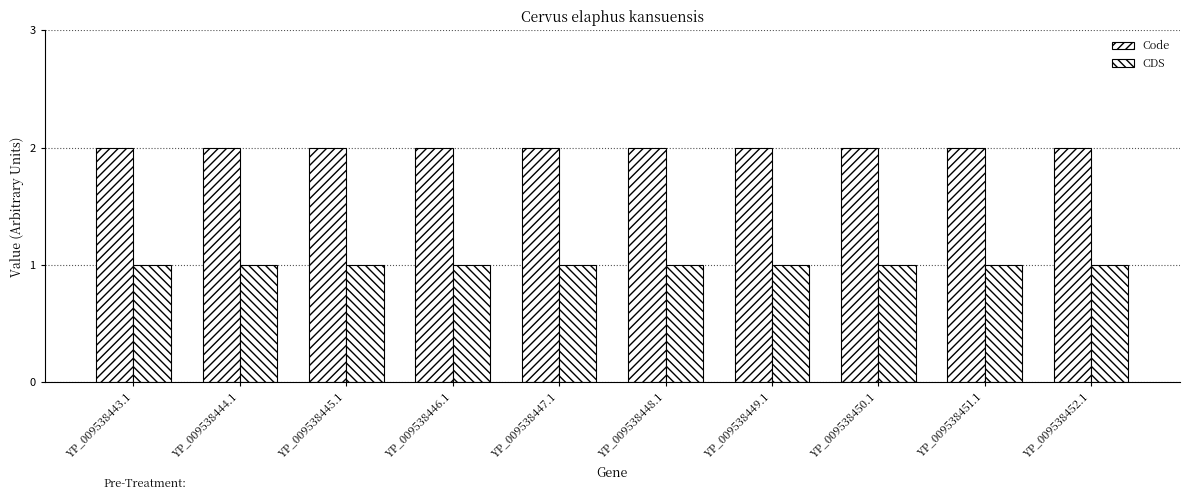

Is the value of Code at YP_009538444.1 greater than the value of CDS at YP_009538451.1?

Yes